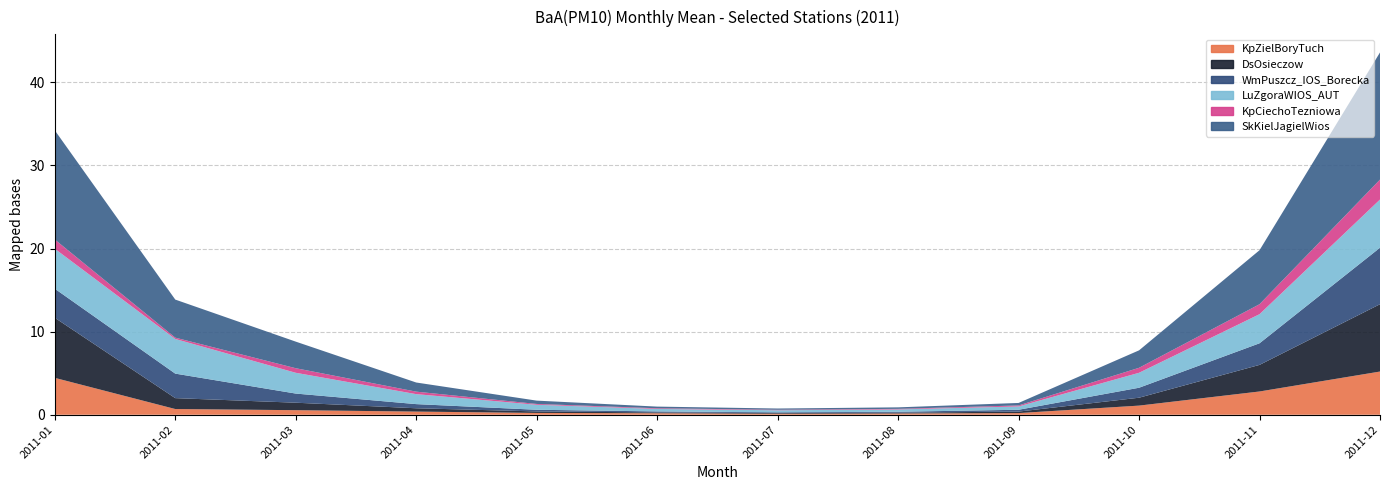

Reading right to left, extract all data points from this chart.

KpZielBoryTuch: 5.2	2.8	1.1	0.2	0.1	0.1	0.2	0.2	0.4	0.6	0.7	4.4
DsOsieczow: 8.1	3.2	0.9	0.2	0.1	0.1	0.1	0.2	0.4	0.9	1.3	7.2
WmPuszcz_IOS_Borecka: 6.8	2.6	1.2	0.2	0.1	0.1	0.1	0.2	0.5	1.1	3.0	3.5
LuZgoraWIOS_AUT: 5.8	3.5	1.8	0.4	0.3	0.2	0.3	0.6	1.2	2.5	4.2	4.8
KpCiechoTezniowa: 2.4	1.2	0.6	0.1	0.1	0.1	0.1	0.1	0.3	0.6	0.2	1.1
SkKielJagielWios: 15.3	6.5	2.1	0.3	0.2	0.1	0.2	0.4	1.1	3.2	4.6	13.1